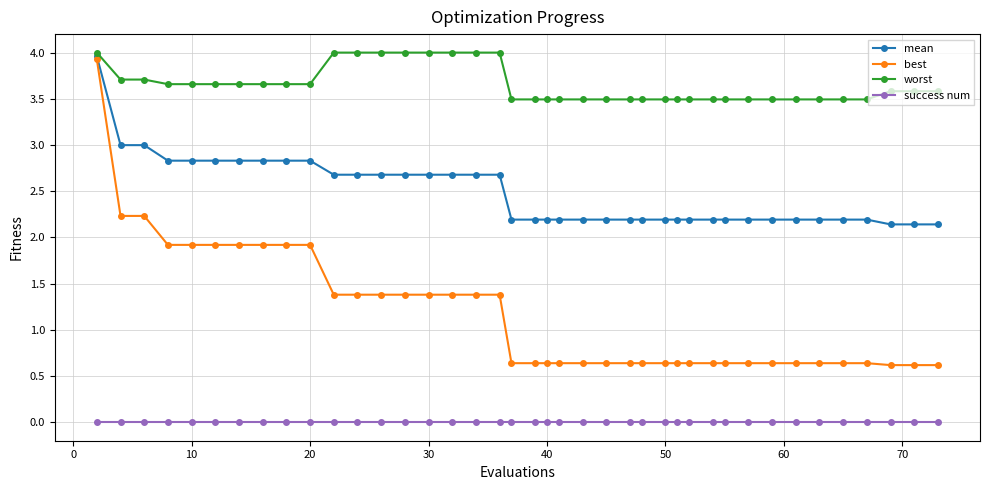

True or false: best and success num cross at least once.

False